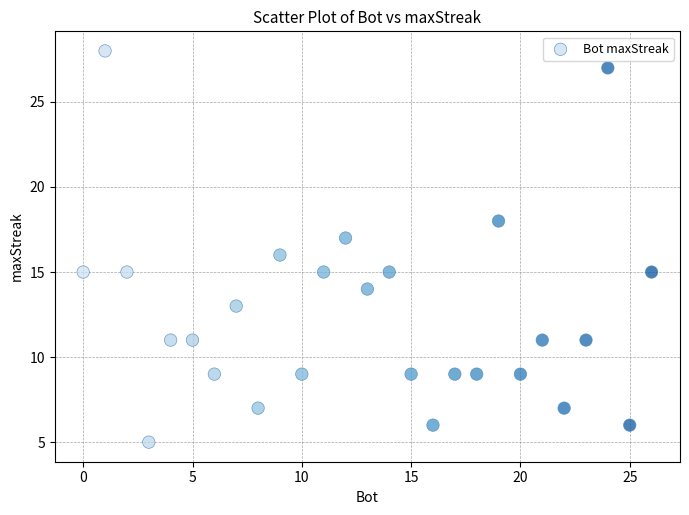

What is the range of Y values (max minus min)?

23